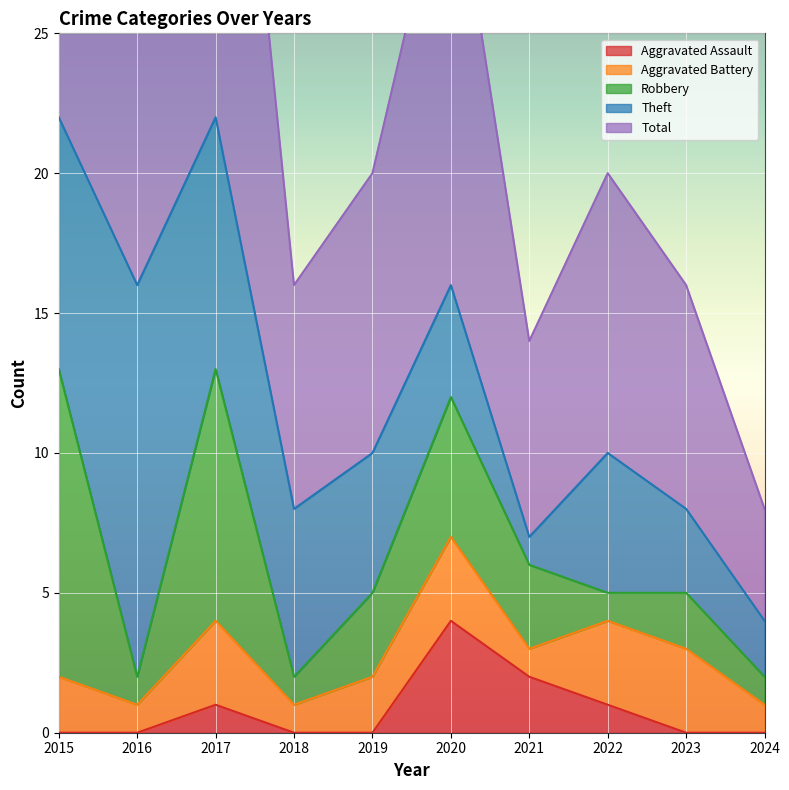

What is the difference between the maximum and second lowest values in the Aggravated Assault series?

4